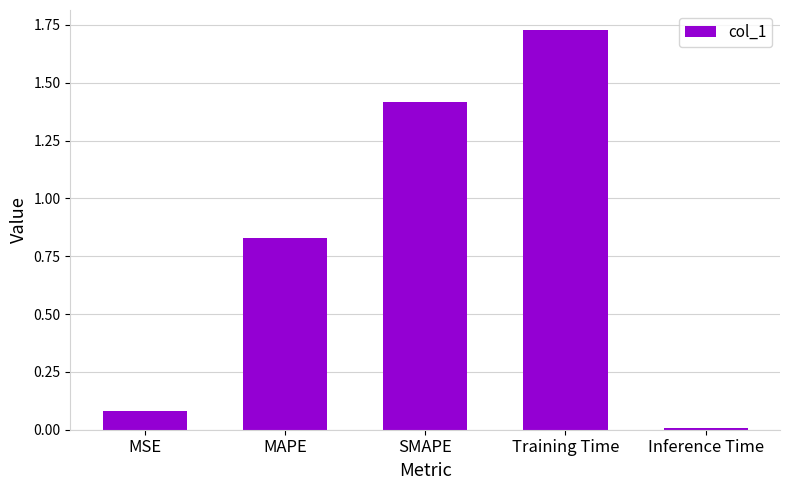

How many series are shown in this chart?

1